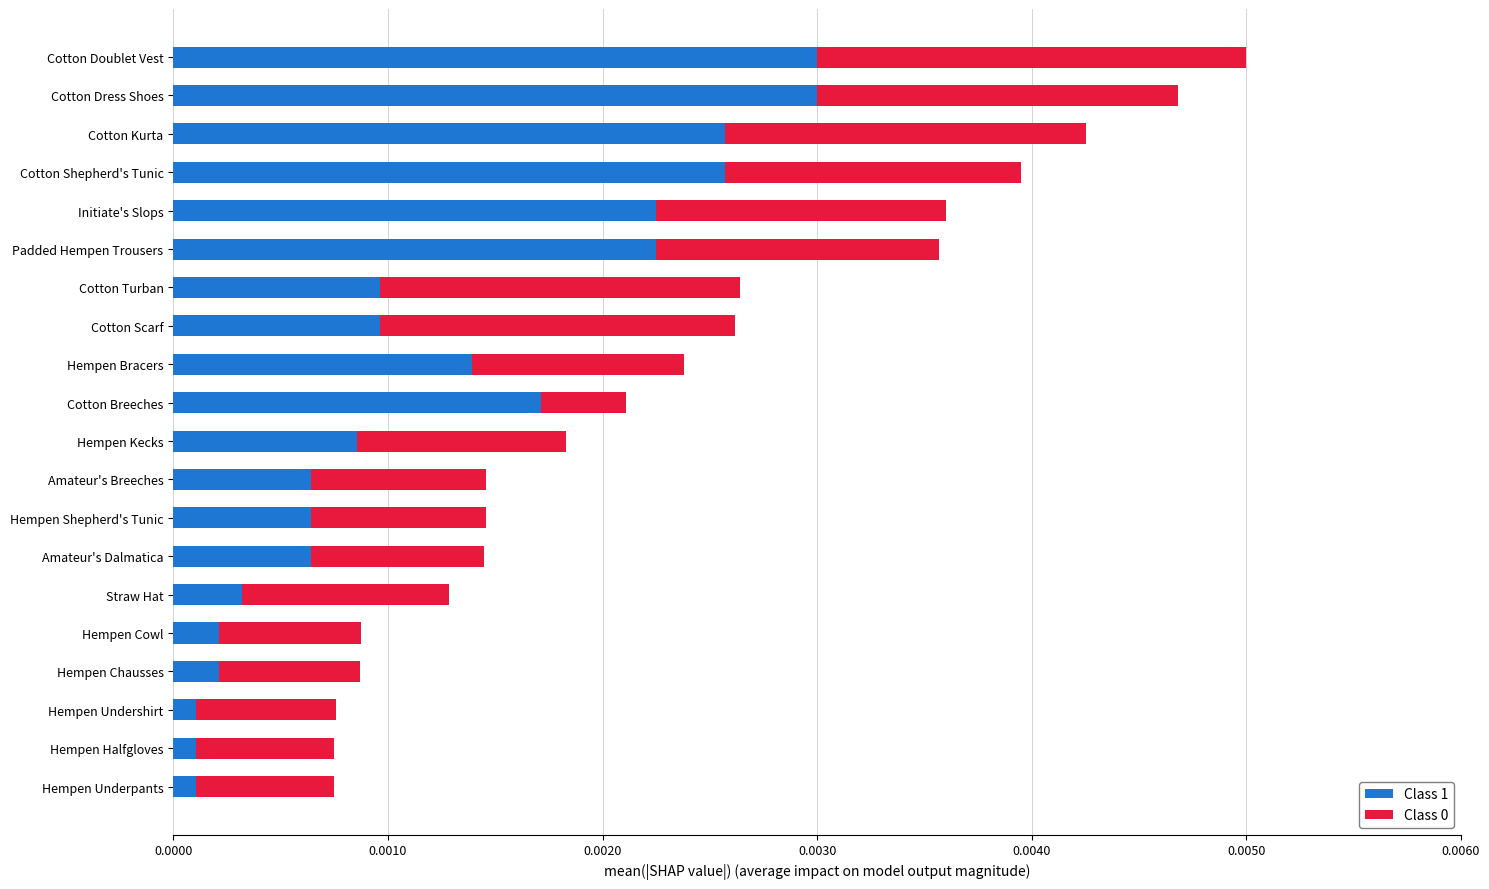

At which category is the sum across all series the highest?

Cotton Doublet Vest